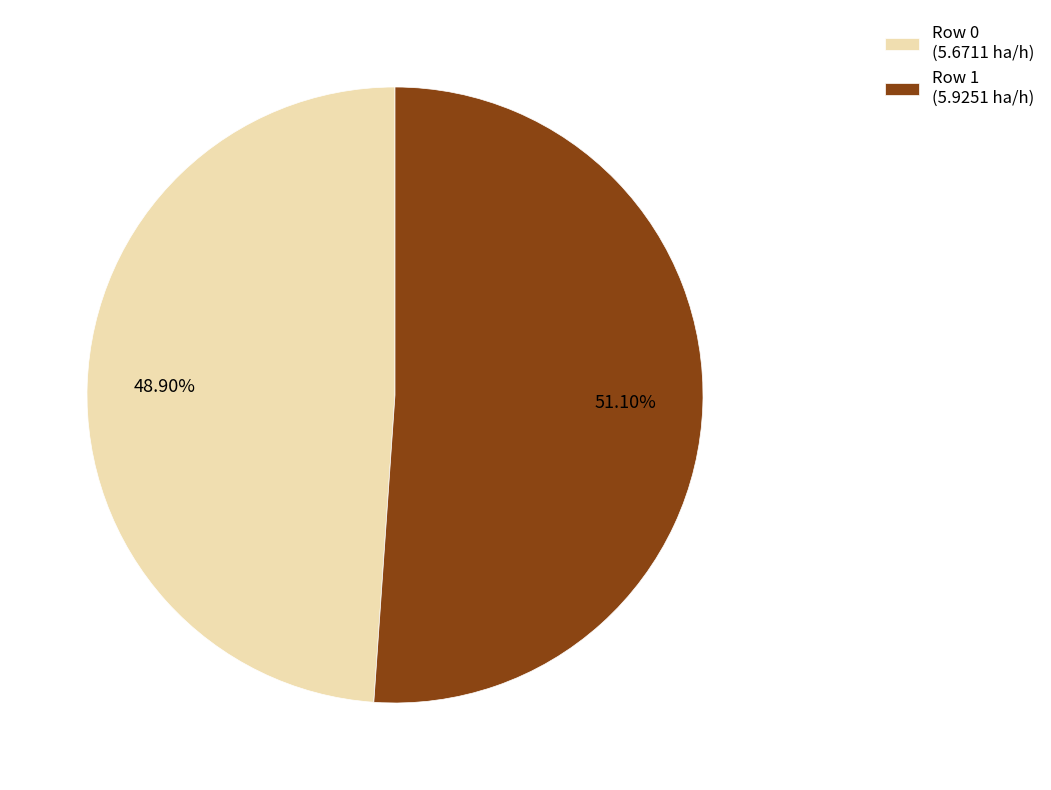

How many segments does this pie chart have?

2